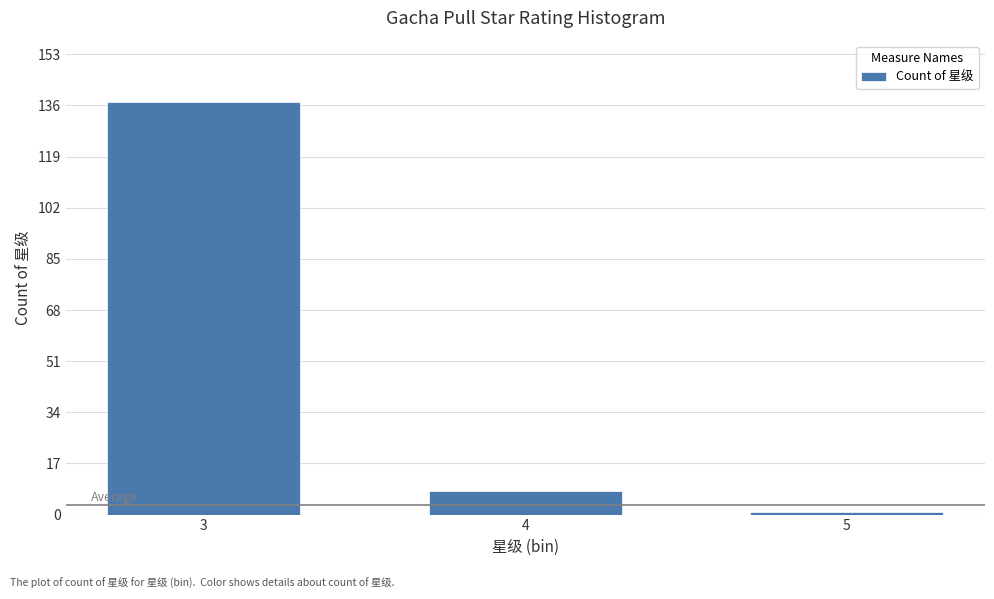

Reading left to right, what are all the values shown in this chart?

3=137	4=8	5=1